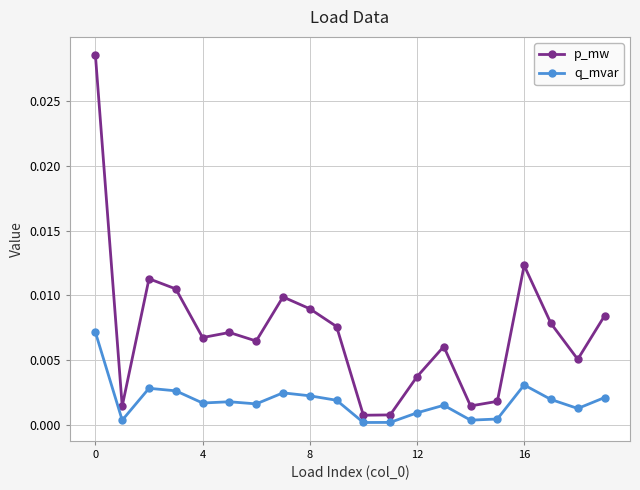

What are all the series names shown in the legend?

p_mw, q_mvar